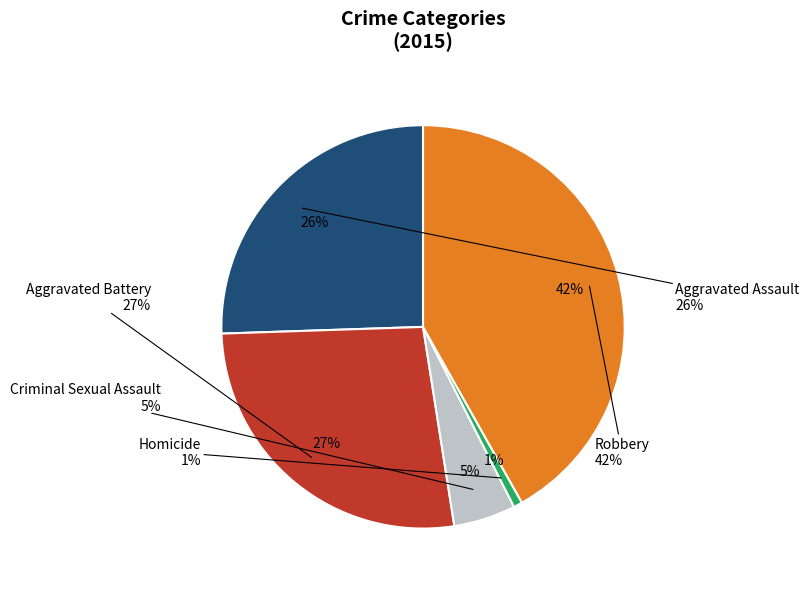

To the nearest percent, what portion does Homicide represent?

1%